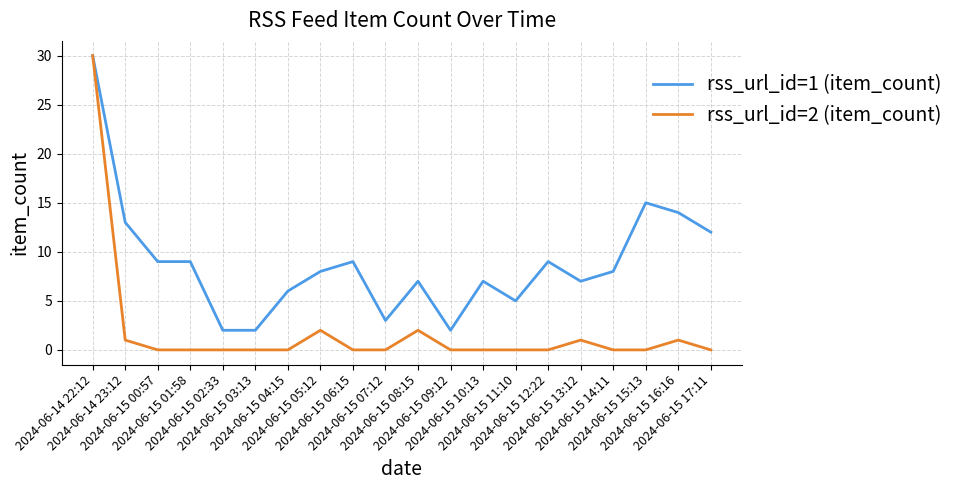

What position from the right is 2024-06-15 15:13?

3